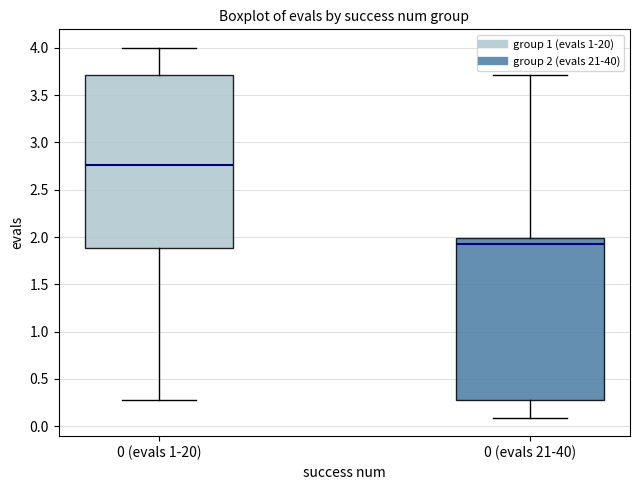

Which box has the highest median line?

0 (evals 1-20)